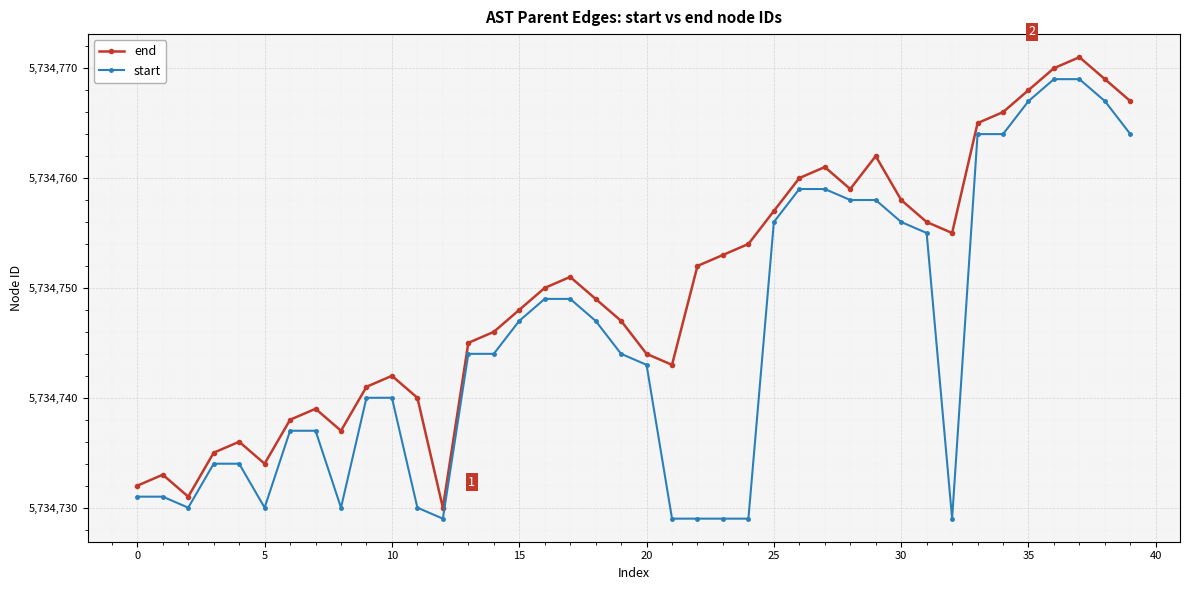

What is the smallest value displayed?

5734729